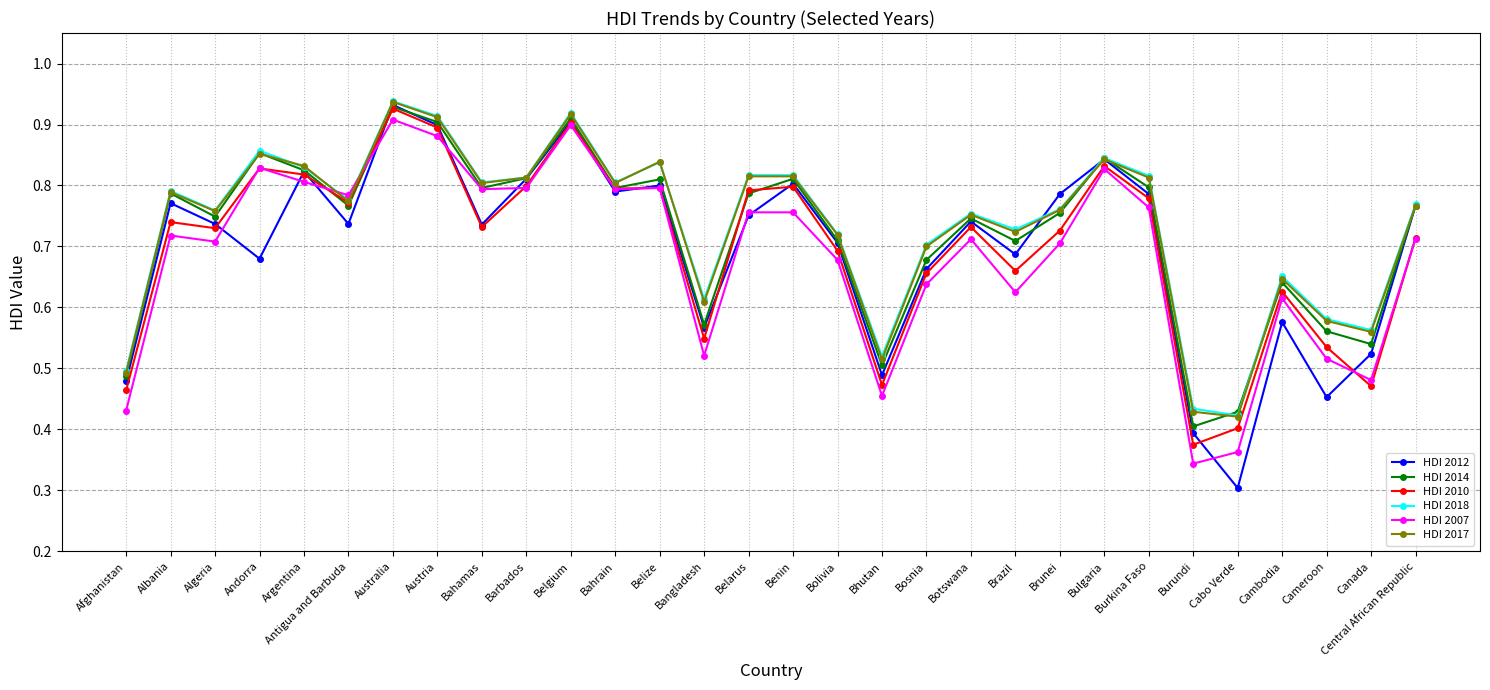

At which category does the chart reach its peak across all series?

Australia